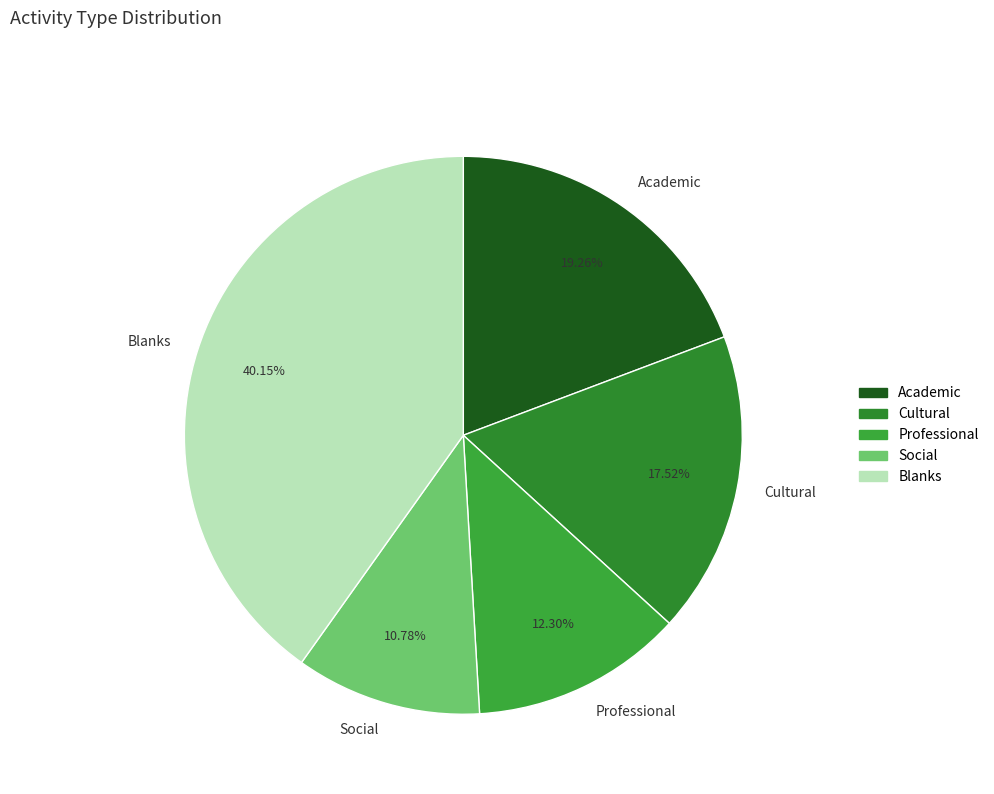

What is the total percentage of Social and Professional?

23.1%